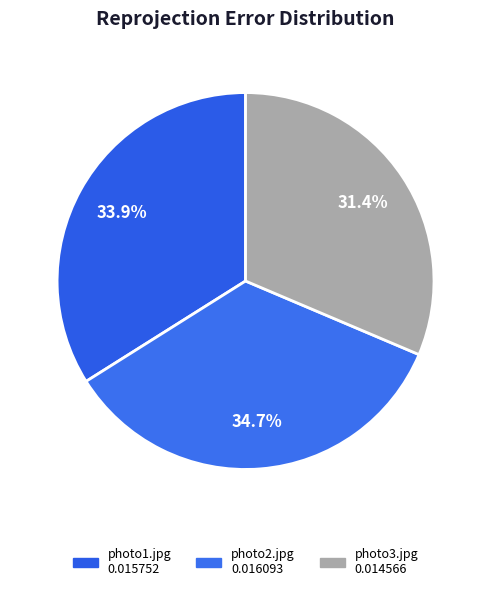

Combined, do photo2.jpg and photo3.jpg account for over 50%?

Yes